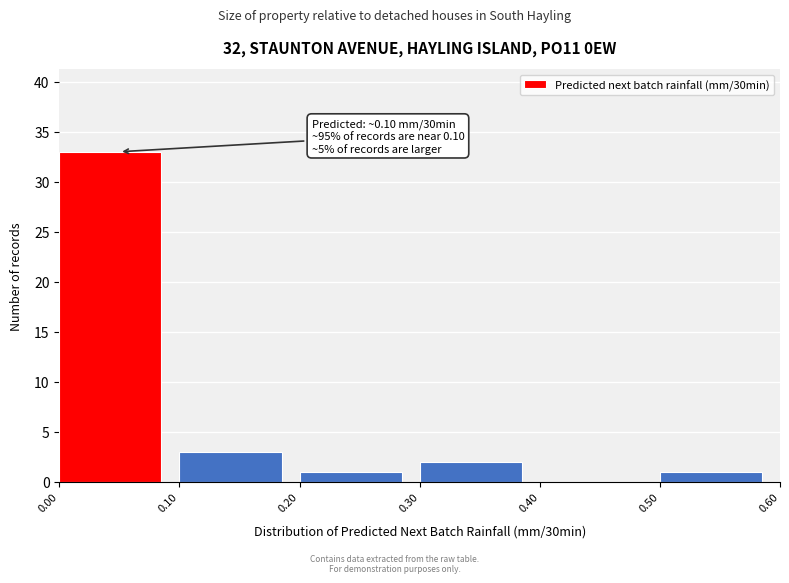

Over which range of the x-axis is the bar tallest?

0.00 to 0.10